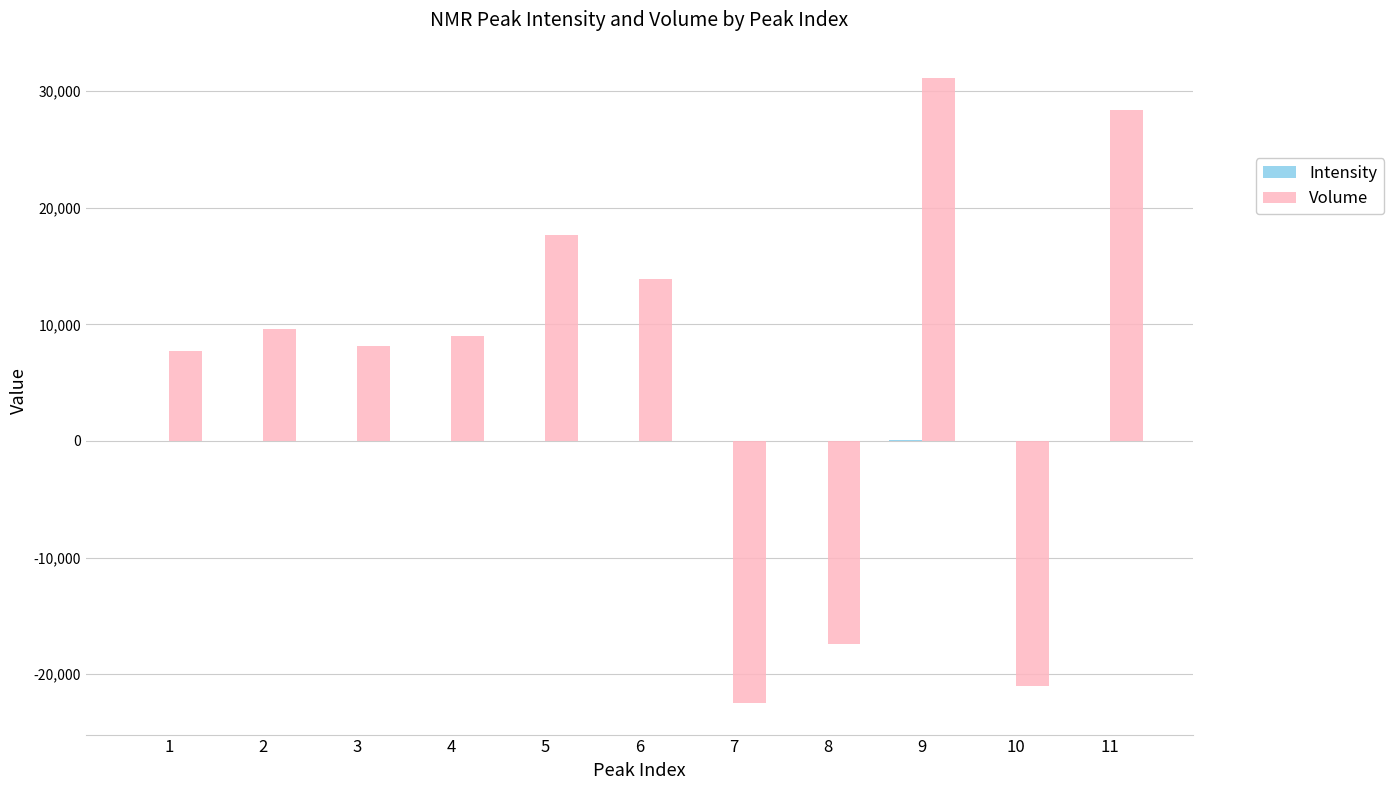

What is the maximum value for Volume?

31126.5